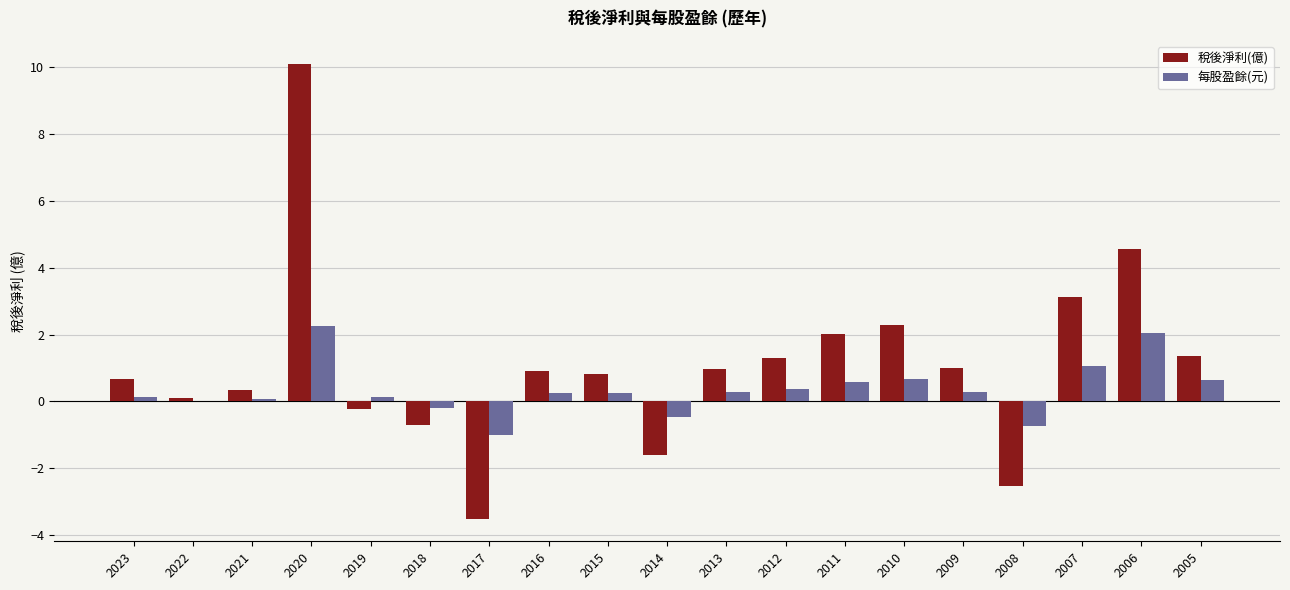

What are all the series names shown in the legend?

稅後淨利(億), 每股盈餘(元)